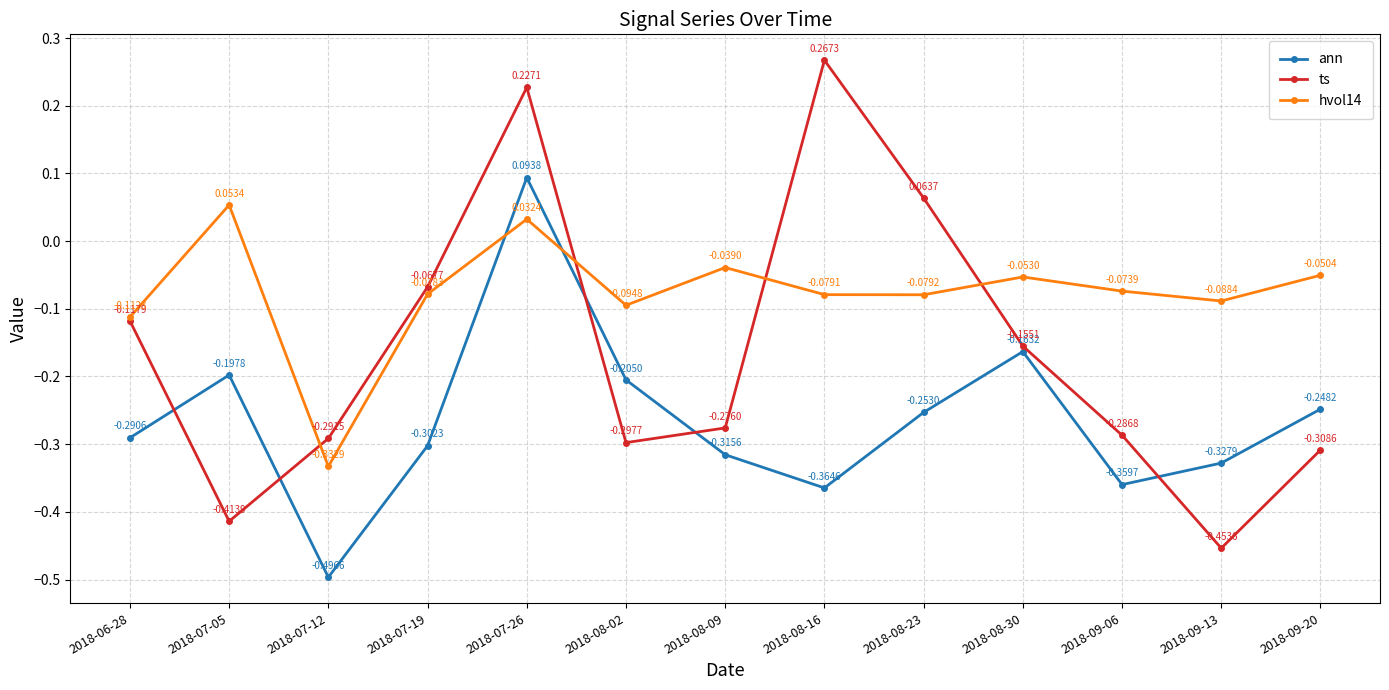

Between 2018-06-28 and 2018-08-09, which series saw the biggest shift?

ts